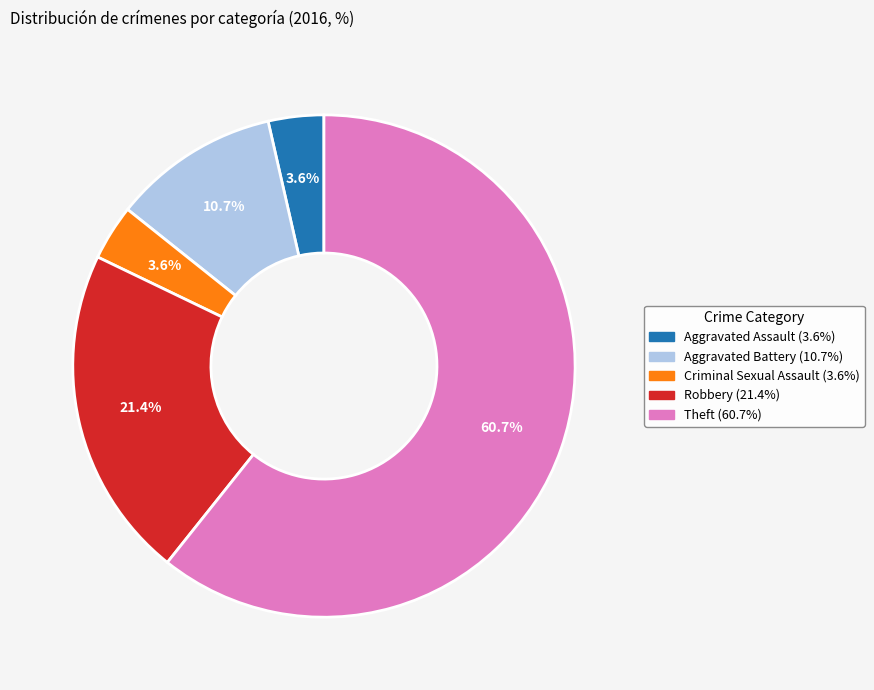

Does any single category account for the majority?

Yes